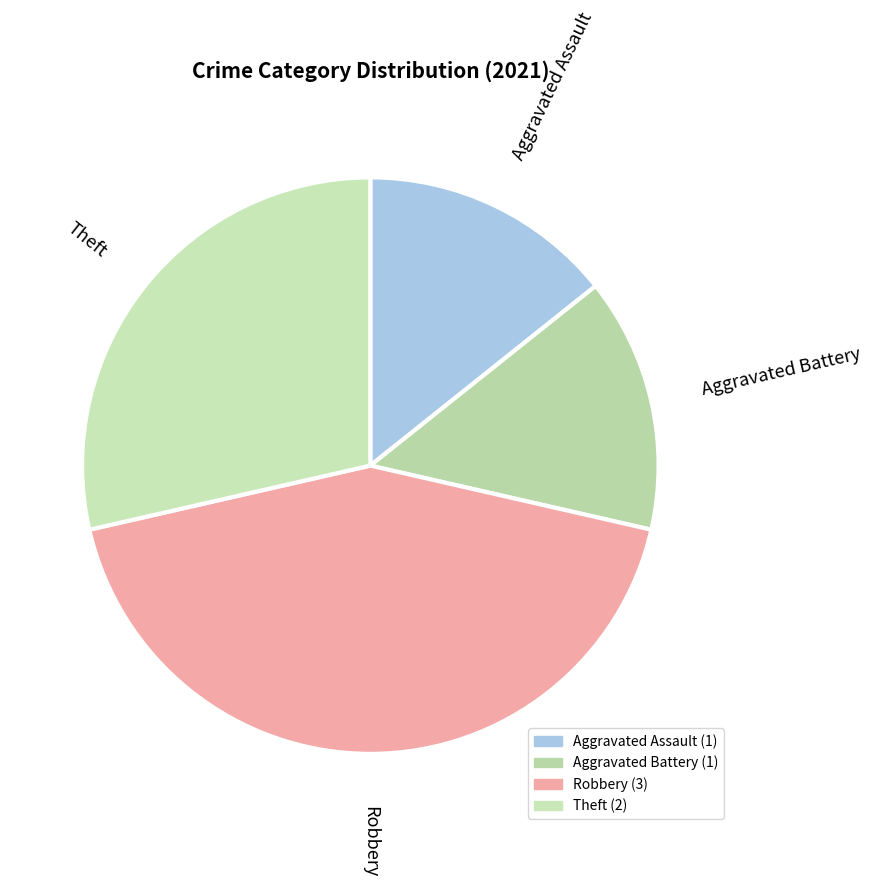

How many slices are in this pie chart?

4